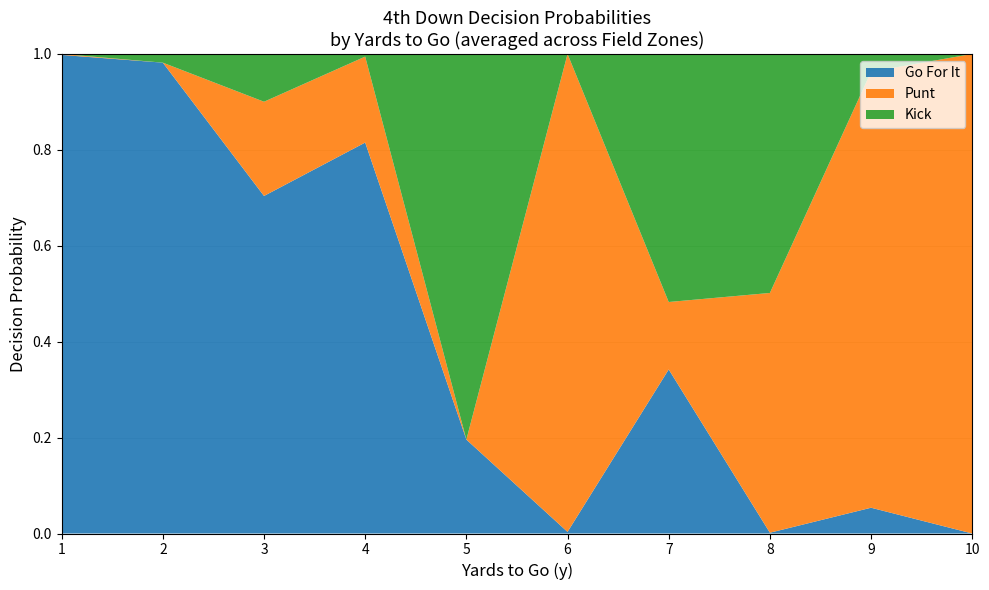

True or false: Go For It has a value of 1.2 at 3.

False